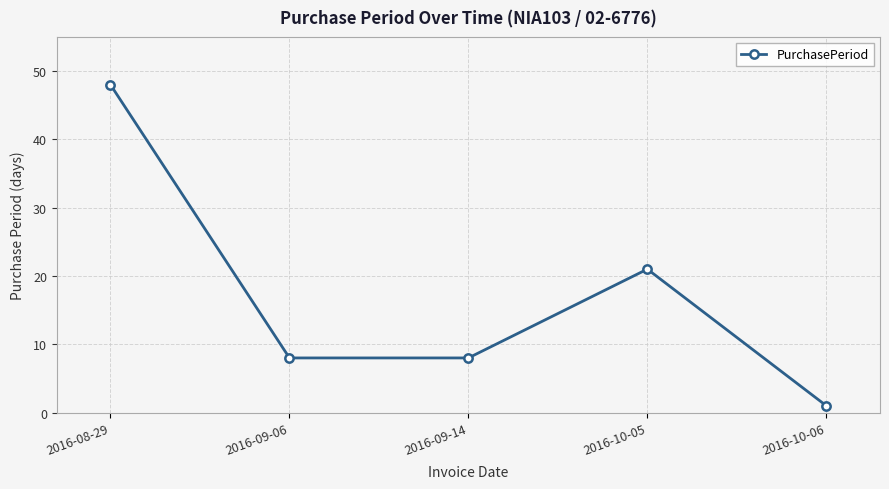

How many categories are shown in the chart?

5